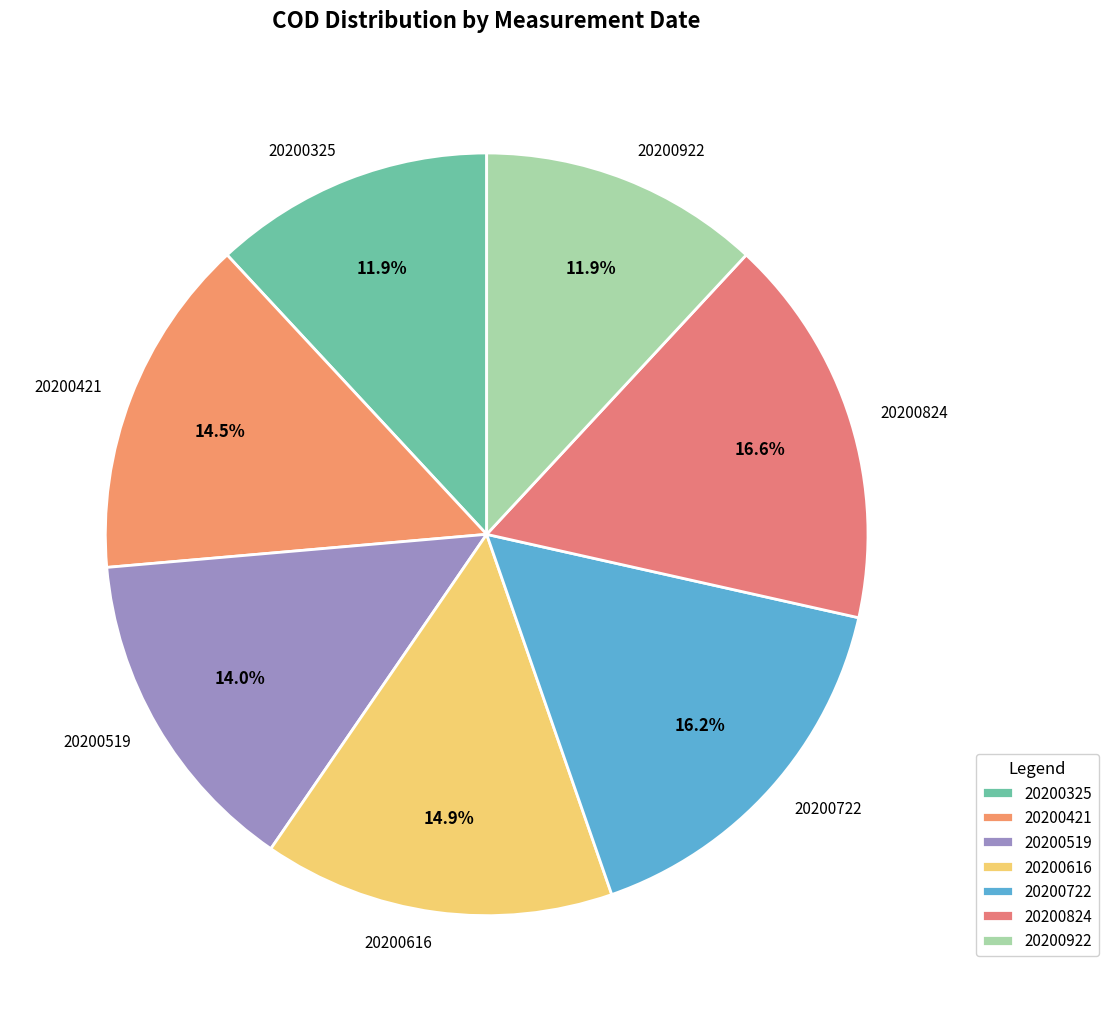

What percentage do 20200421 and 20200519 together represent?

28.5%